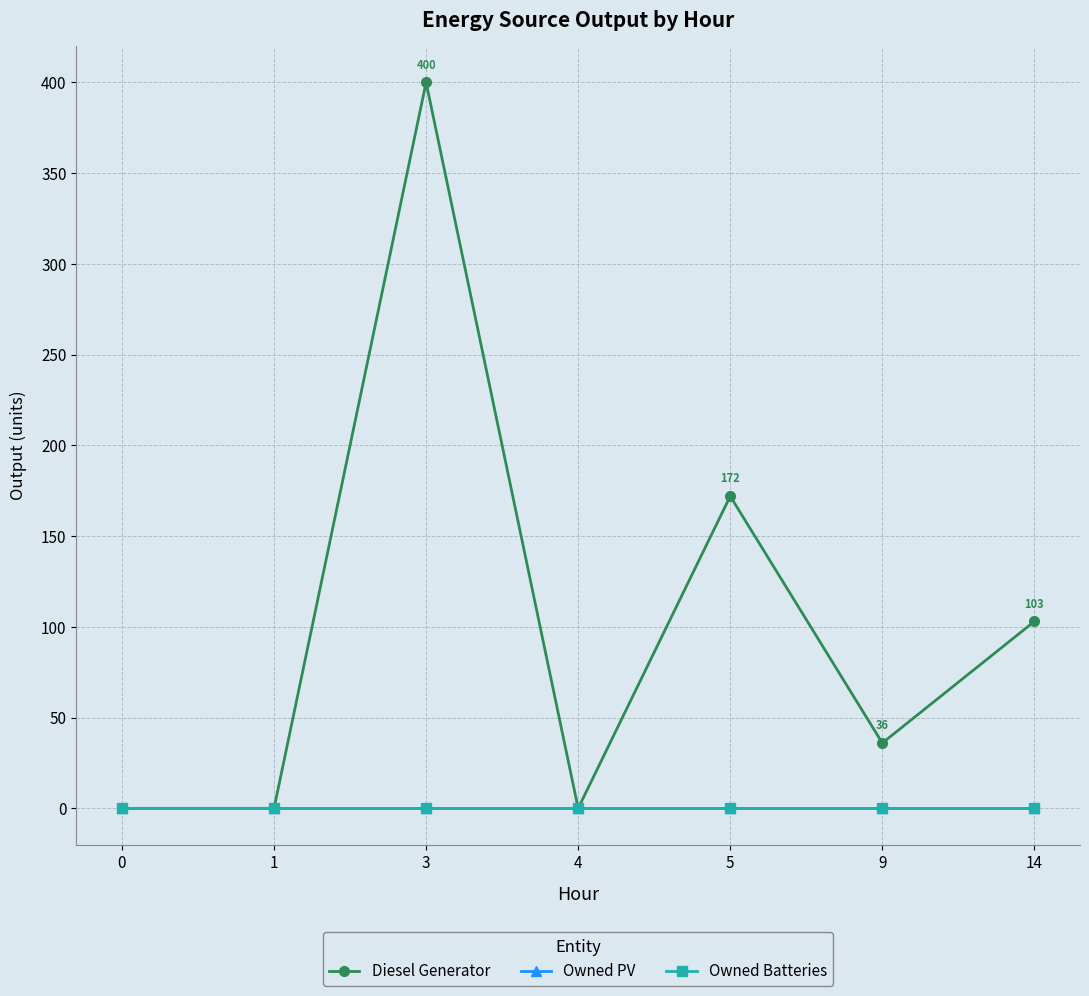

Which series has the largest total across all categories?

Diesel Generator